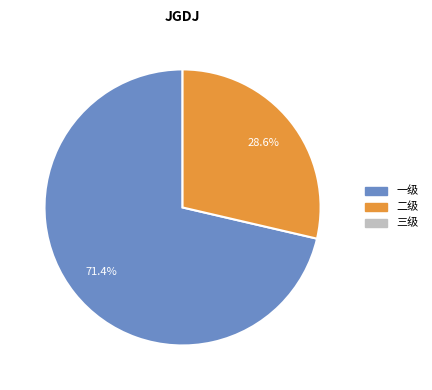

Is there any slice that represents more than half of the pie?

Yes